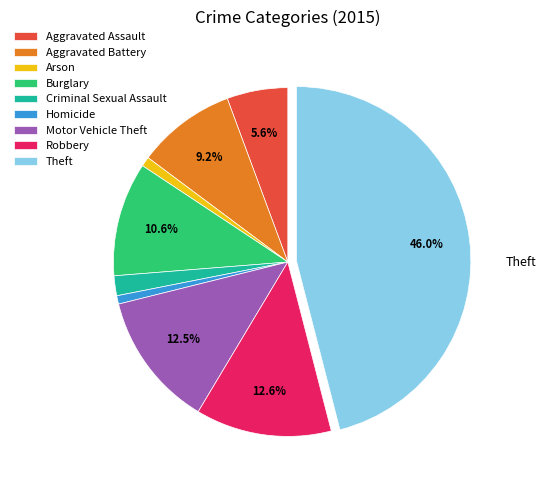

What percentage is the Aggravated Assault slice, to the nearest percent?

6%